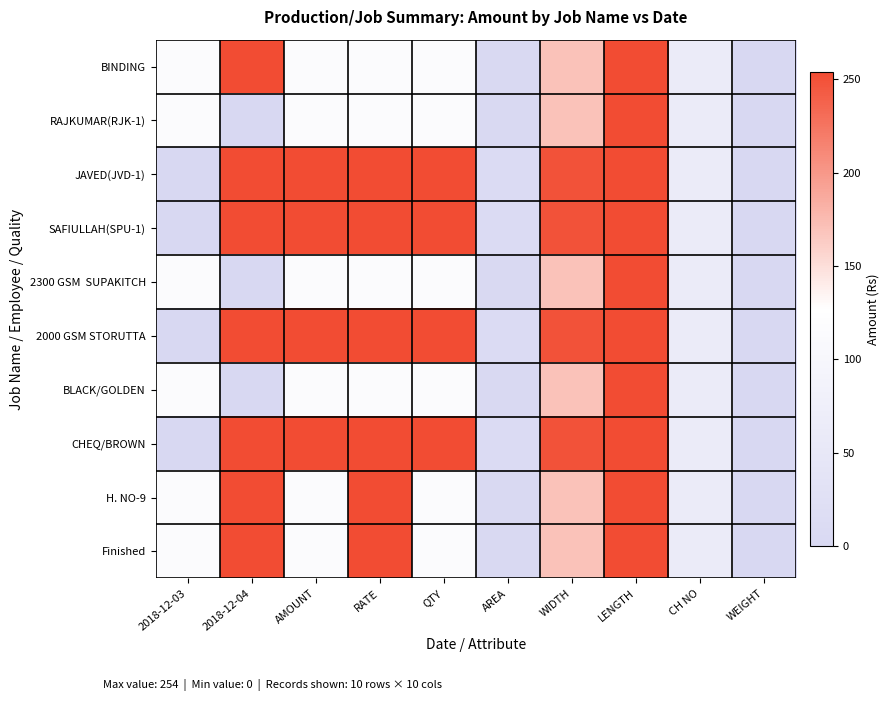

How many distinct data groups are displayed?

10